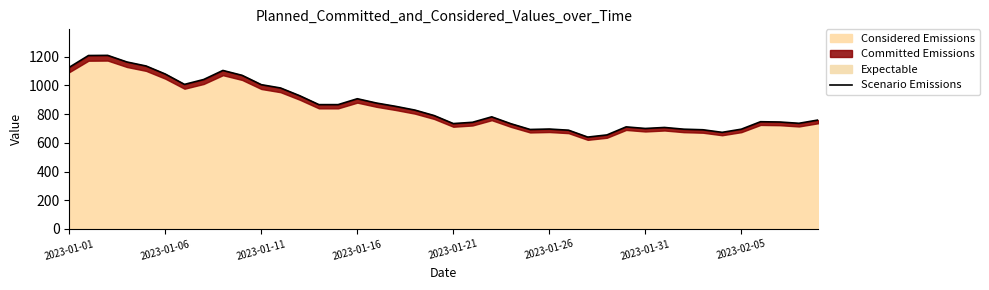

How many lines are shown in the chart?

1